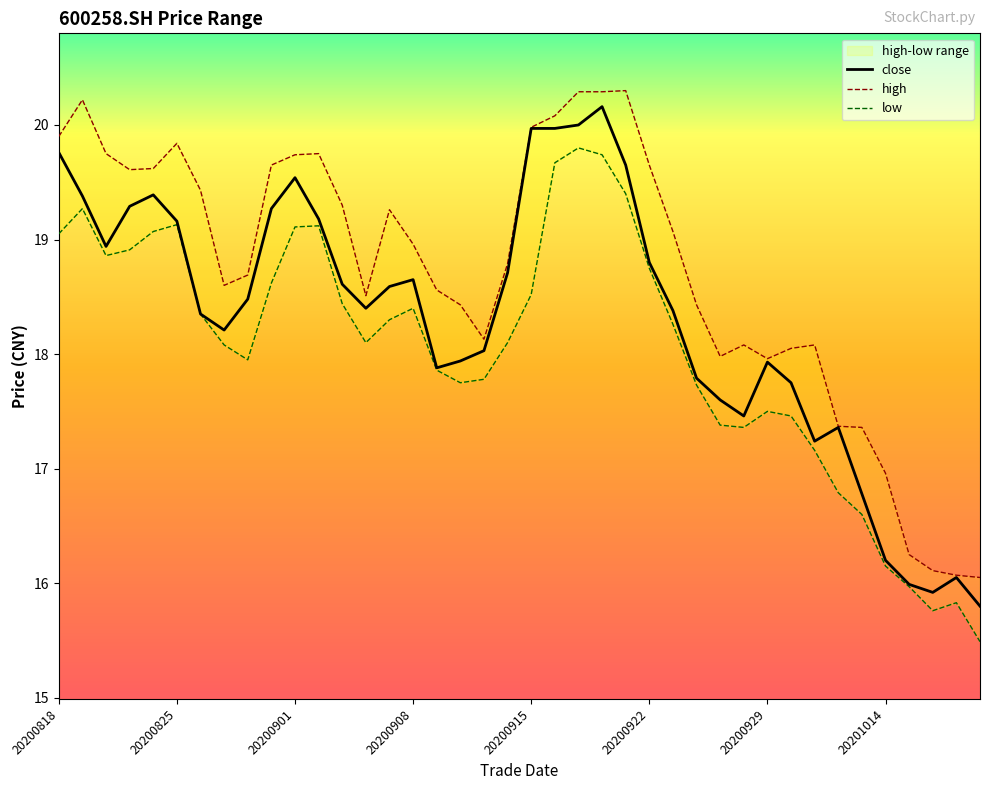

The value of low at 26 is 18.3. True or false?

True